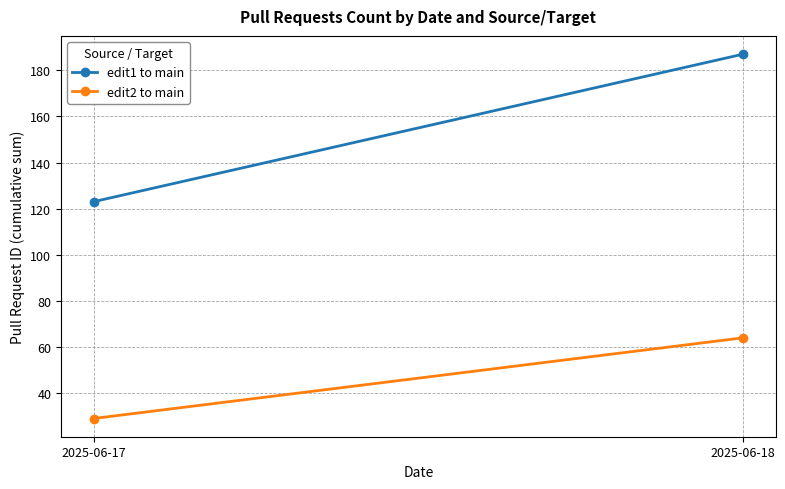

How many categories are shown in the chart?

2